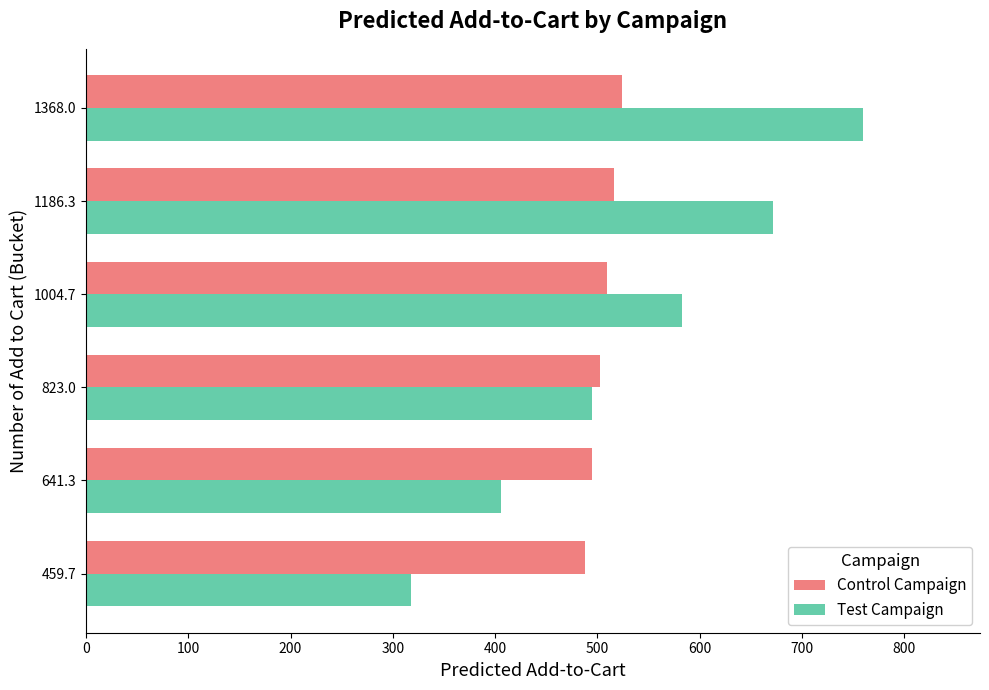

The Test Campaign series shows 538.6 at 459.7. True or false?

False